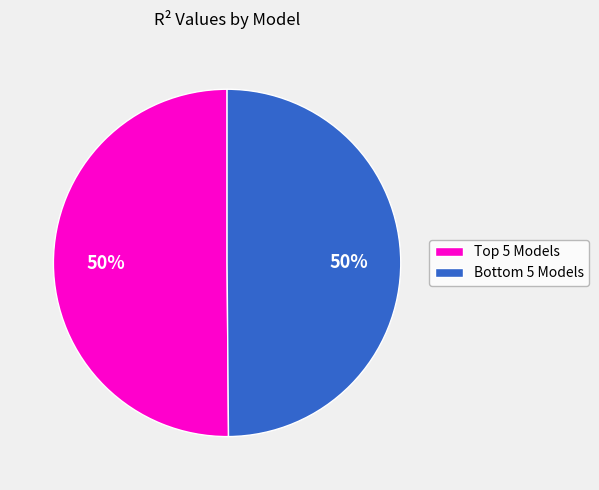

How many segments does this pie chart have?

2